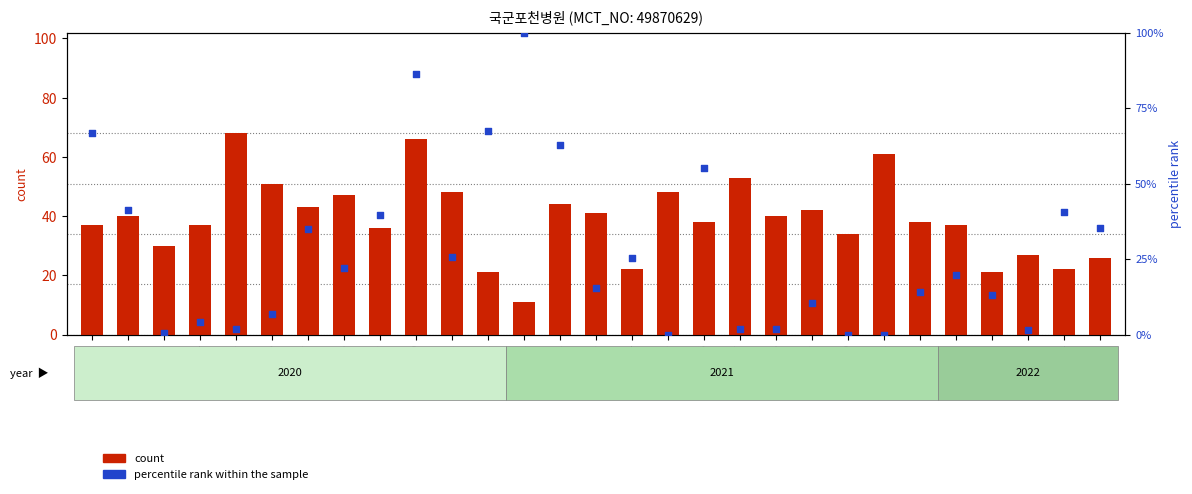

At which category is the sum across all series the highest?

202010